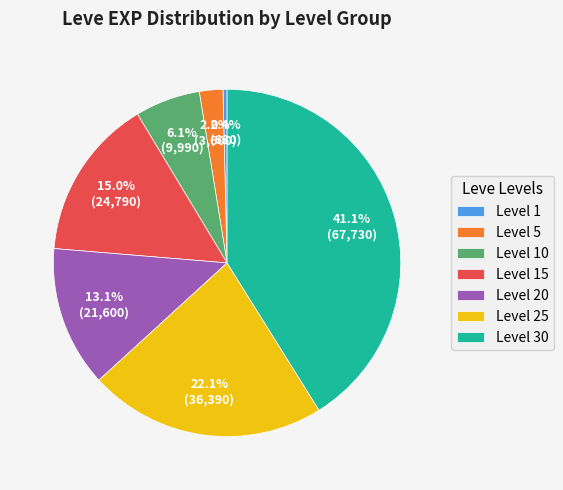

How many slices are in this pie chart?

7